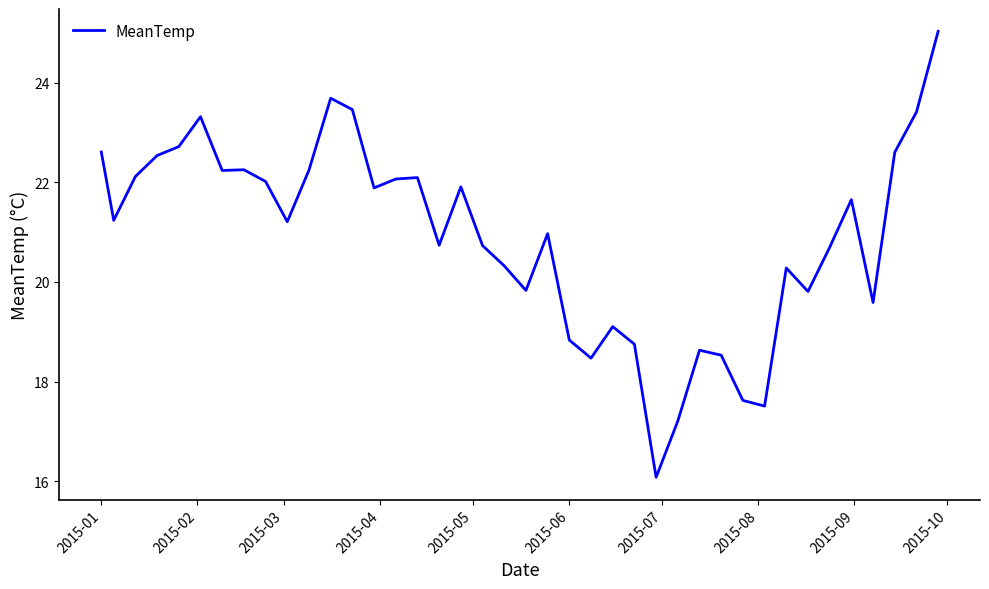

Reading right to left, list all the values displayed in this chart.

25.0	23.4	22.6	19.6	21.6	20.7	19.8	20.3	17.5	17.6	18.5	18.6	17.2	16.1	18.7	19.1	18.5	18.8	21.0	19.8	20.3	20.7	21.9	20.7	22.1	22.1	21.9	23.5	23.7	22.2	21.2	22.0	22.2	22.2	23.3	22.7	22.5	22.1	21.2	22.6